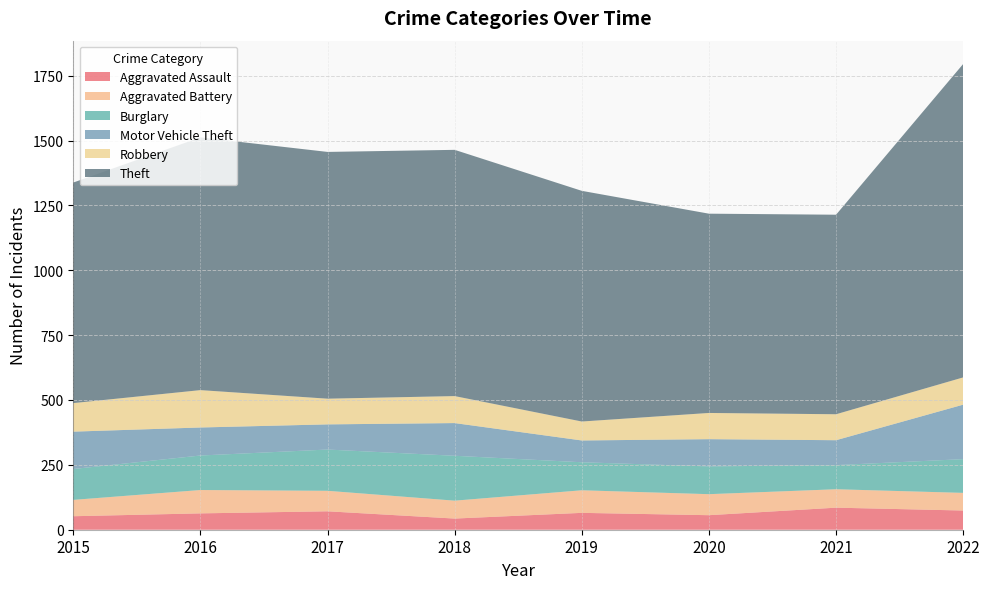

Reading left to right, extract all data points from this chart.

Aggravated Assault: 2015=52	2016=63	2017=71	2018=43	2019=65	2020=56	2021=85	2022=74
Aggravated Battery: 2015=63	2016=90	2017=79	2018=69	2019=87	2020=81	2021=71	2022=68
Burglary: 2015=119	2016=133	2017=159	2018=173	2019=108	2020=107	2021=93	2022=130
Motor Vehicle Theft: 2015=144	2016=108	2017=97	2018=126	2019=84	2020=105	2021=96	2022=210
Robbery: 2015=110	2016=144	2017=99	2018=104	2019=73	2020=101	2021=100	2022=105
Theft: 2015=850	2016=974	2017=951	2018=949	2019=889	2020=768	2021=769	2022=1208